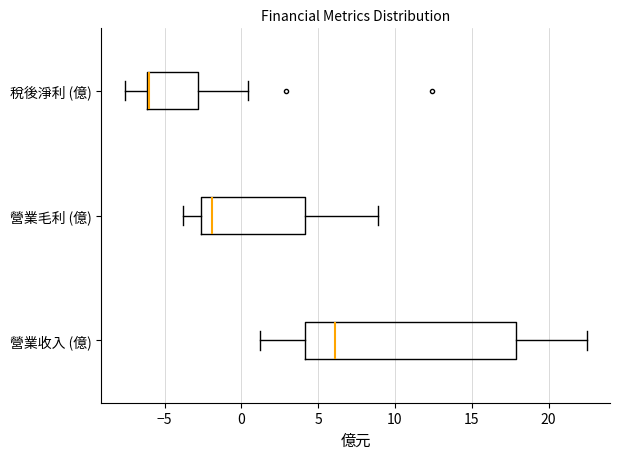

Where does the median line of the box for 營業毛利 (億) sit on the x-axis? The values are not printed on the chart, so give them approximately, as read against the axis.

-2.0